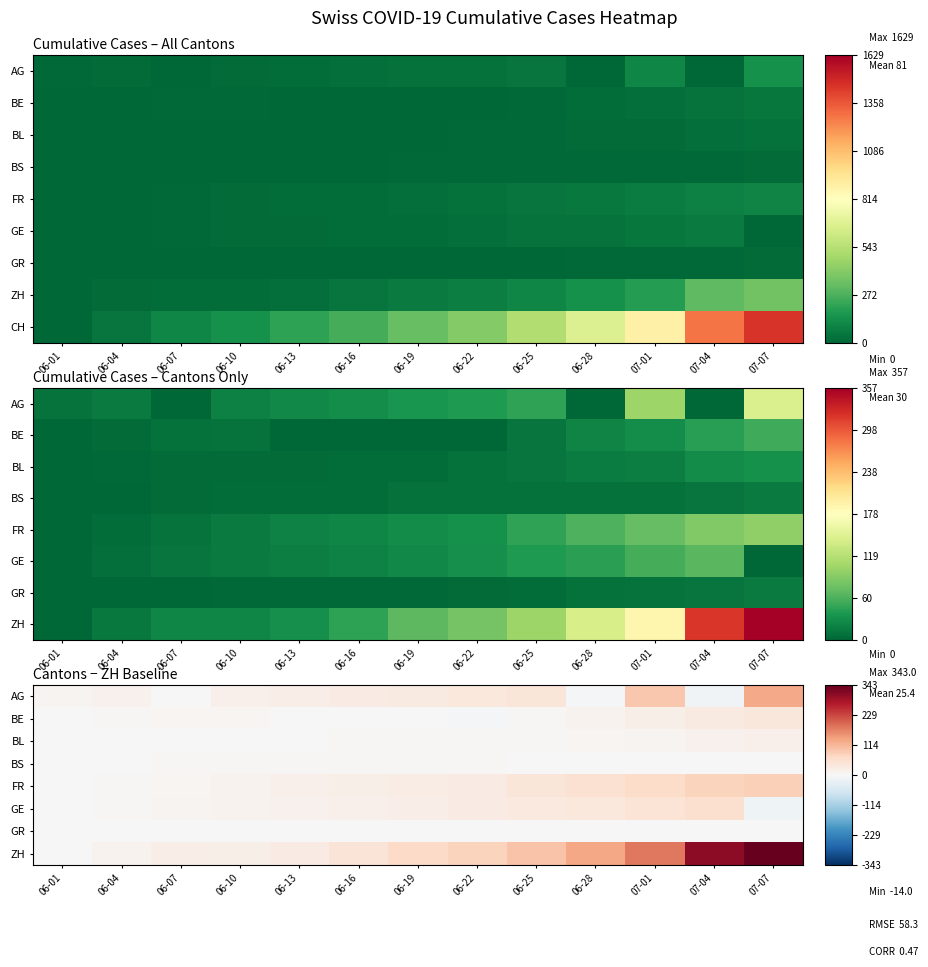

Which category has the lowest value in the ZH series?

06-01